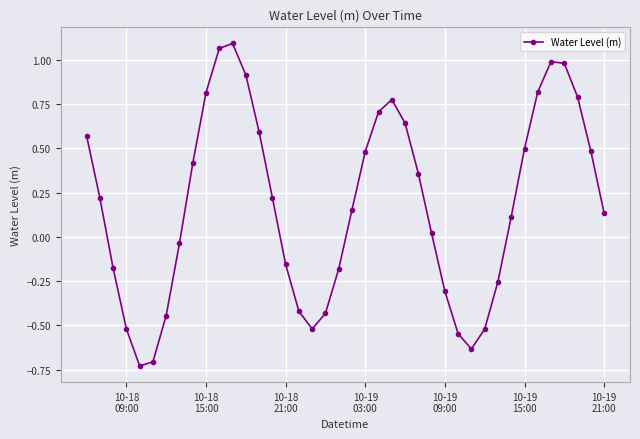

What is the sum of all values?

7.3